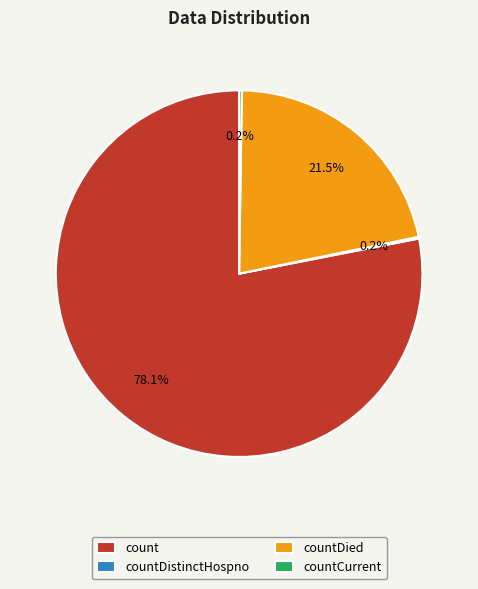

Between countDied and count, which is larger?

count